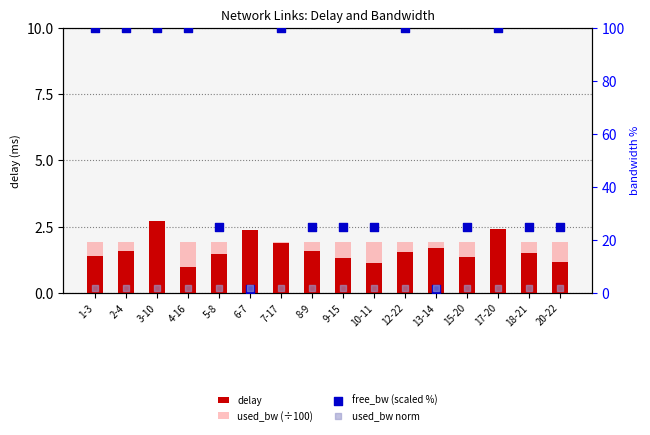

At which category is the sum across all series the highest?

3-10